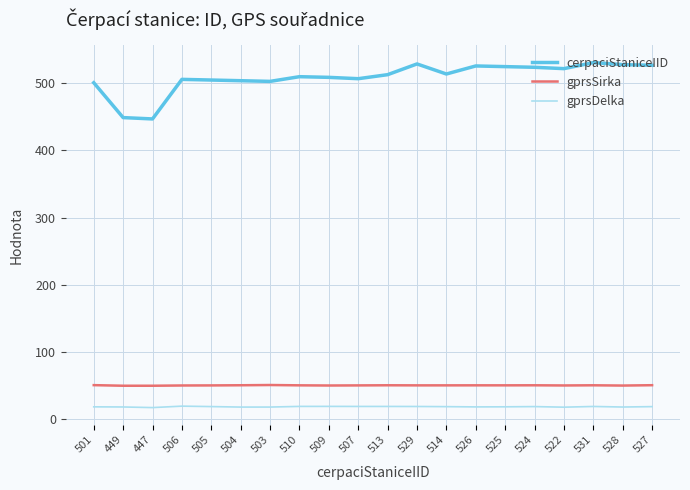

Is it true that gprsDelka equals 17.4 at 504?

True